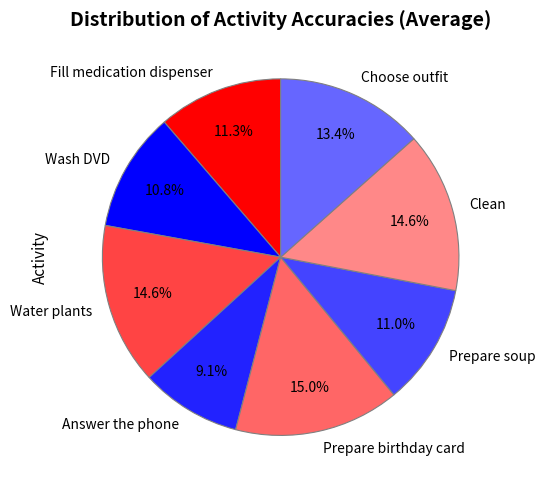

To the nearest percent, what is the average slice percentage?

12%